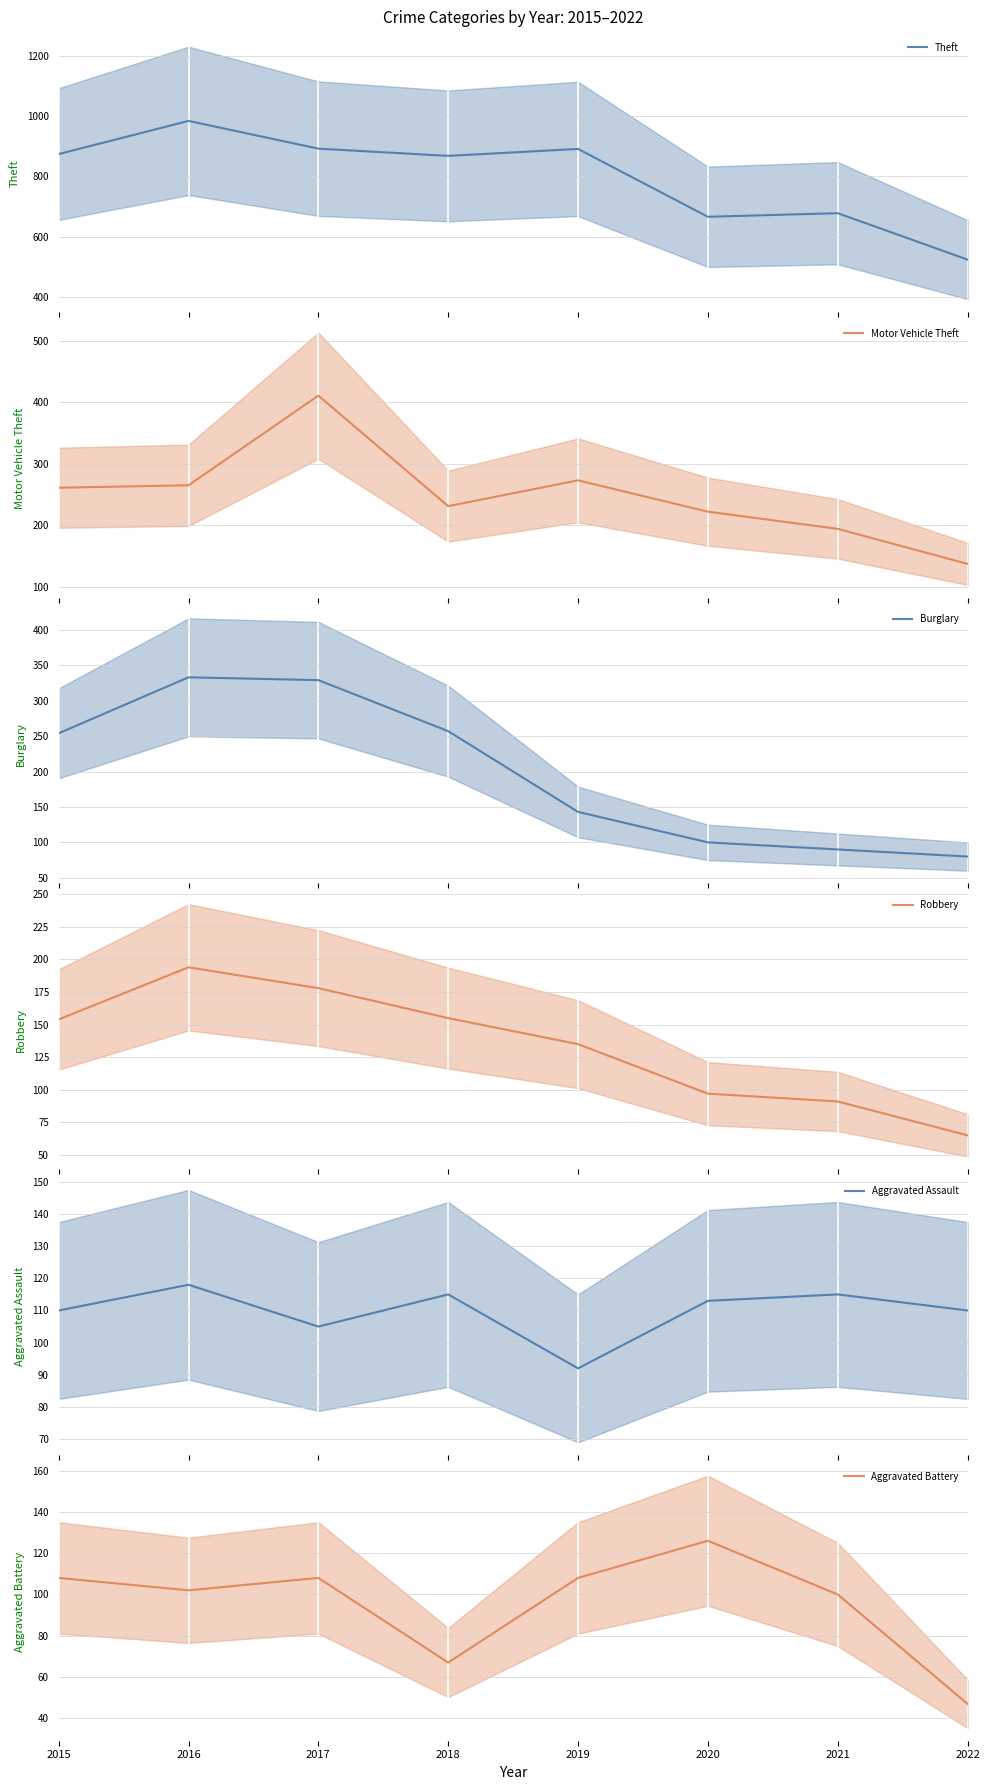

What is the sum of the Motor Vehicle Theft values at 2022 and 2015?

398